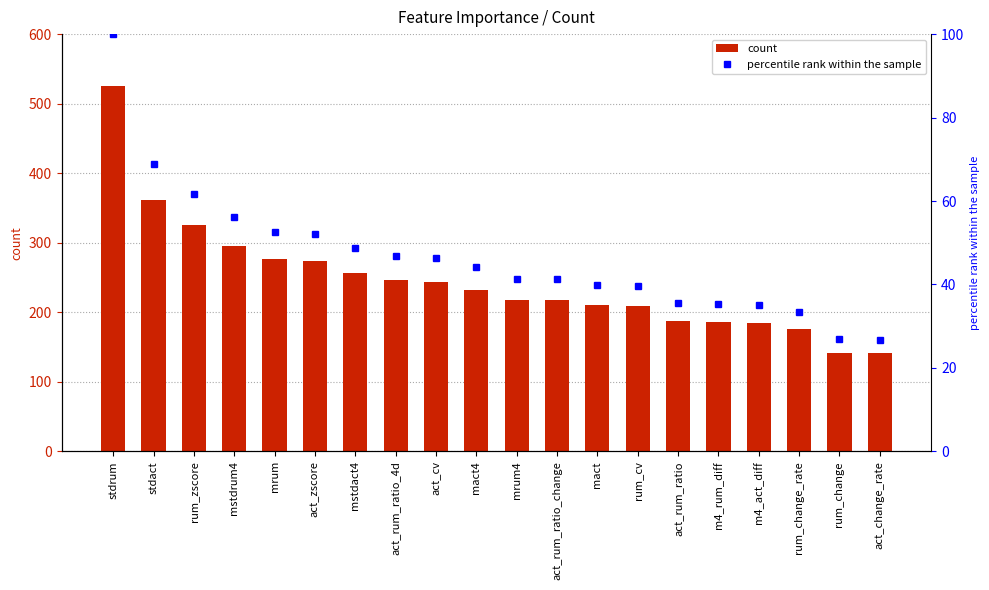

The percentile rank within the sample series shows 35.4 at m4_rum_diff. True or false?

True